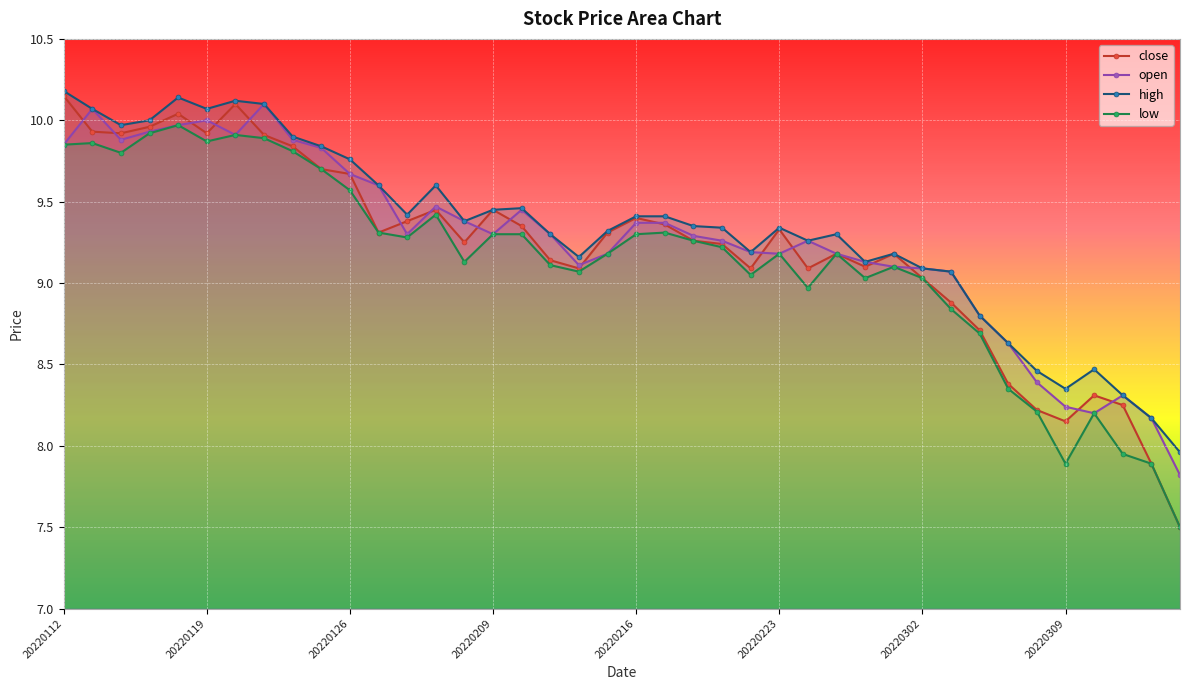

The value of open at 20220211 is 2.1. True or false?

False